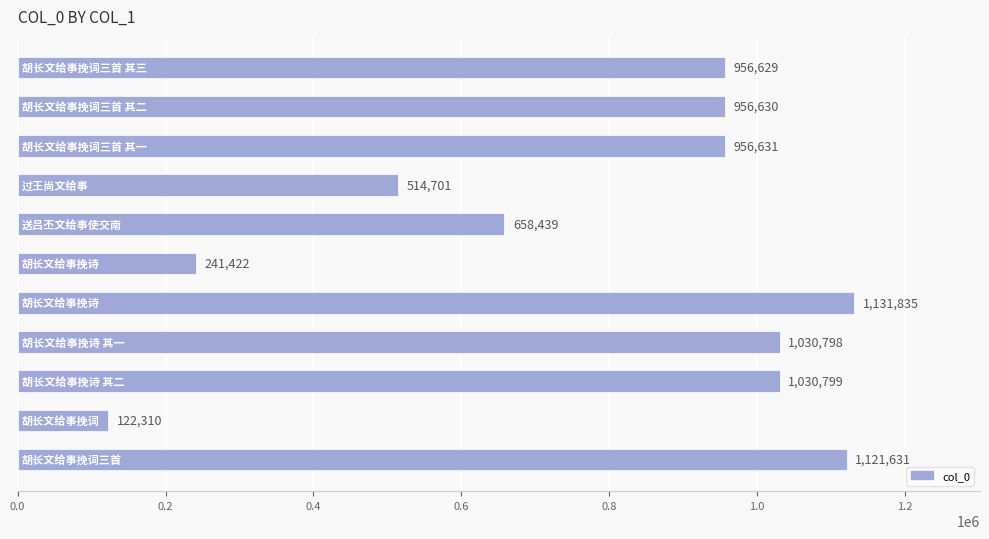

What is the average value?

792893